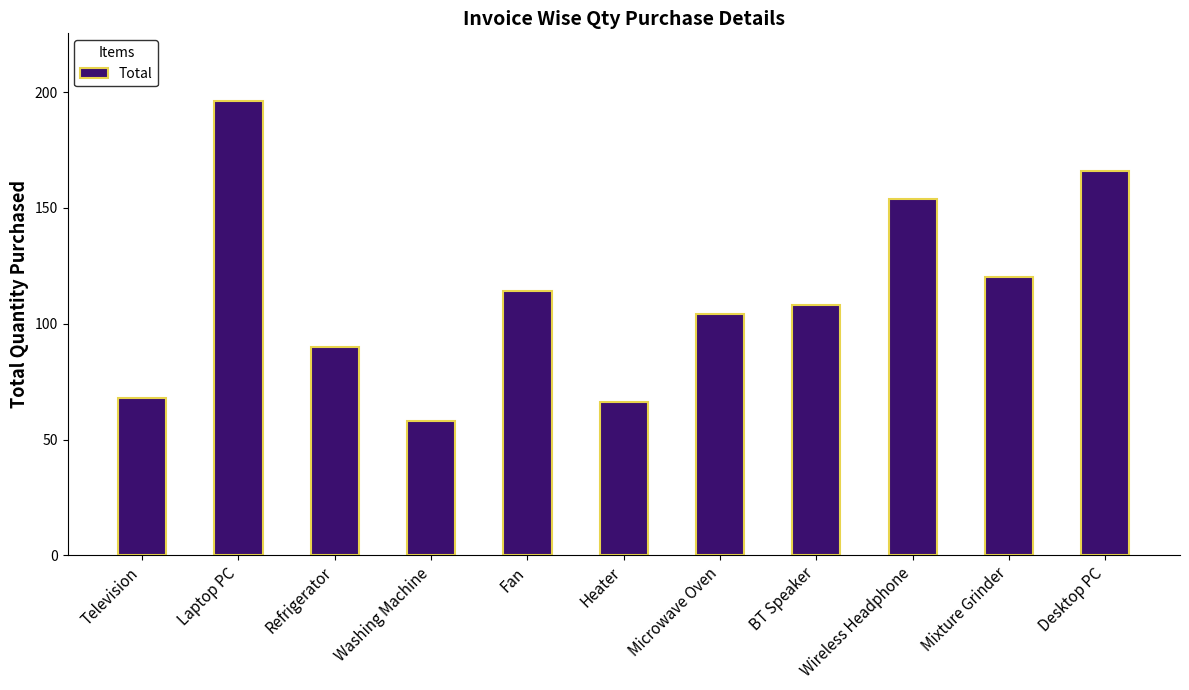

Reading right to left, list all the values displayed in this chart.

166	120	154	108	104	66	114	58	90	196	68